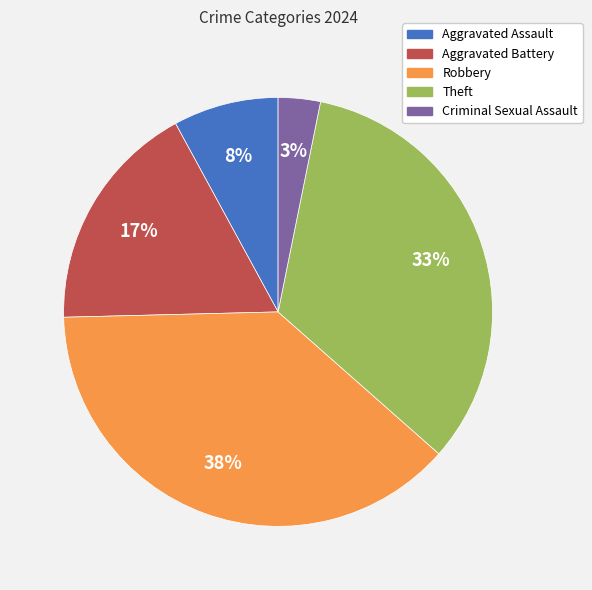

What is the ratio of the value at Criminal Sexual Assault to the value at Theft?

0.1